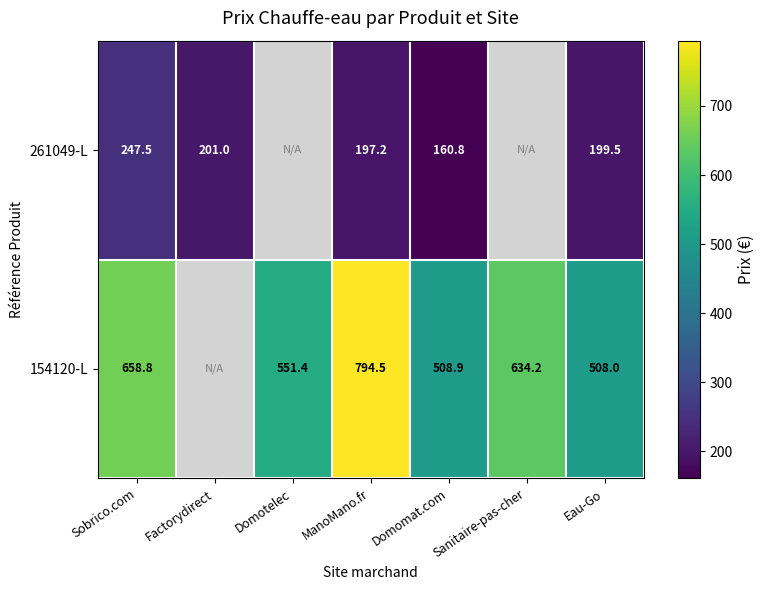

What is the maximum value shown in the chart?

794.5